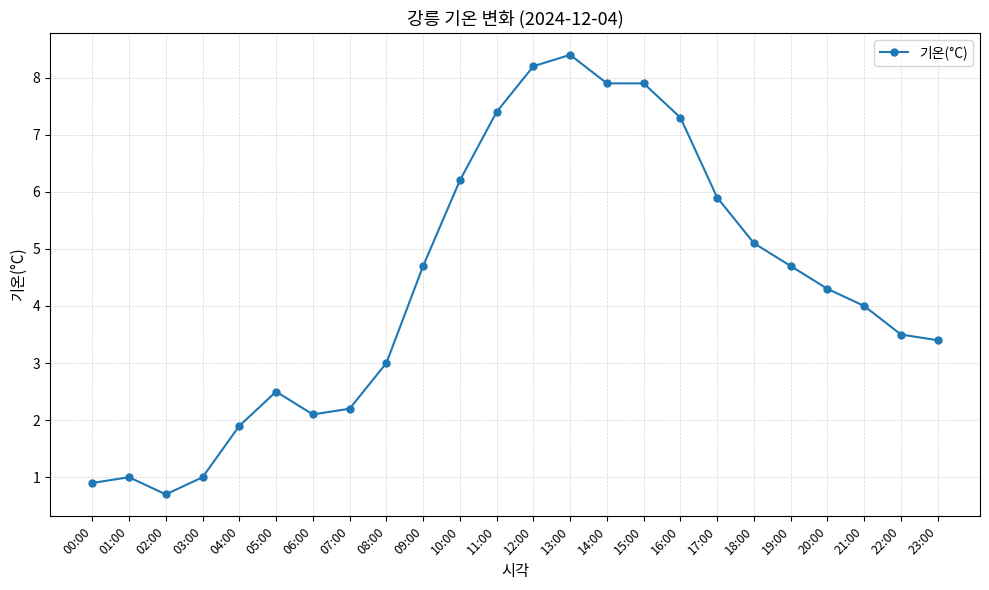

Reading left to right, extract all data points from this chart.

0.9	1.0	0.7	1.0	1.9	2.5	2.1	2.2	3.0	4.7	6.2	7.4	8.2	8.4	7.9	7.9	7.3	5.9	5.1	4.7	4.3	4.0	3.5	3.4